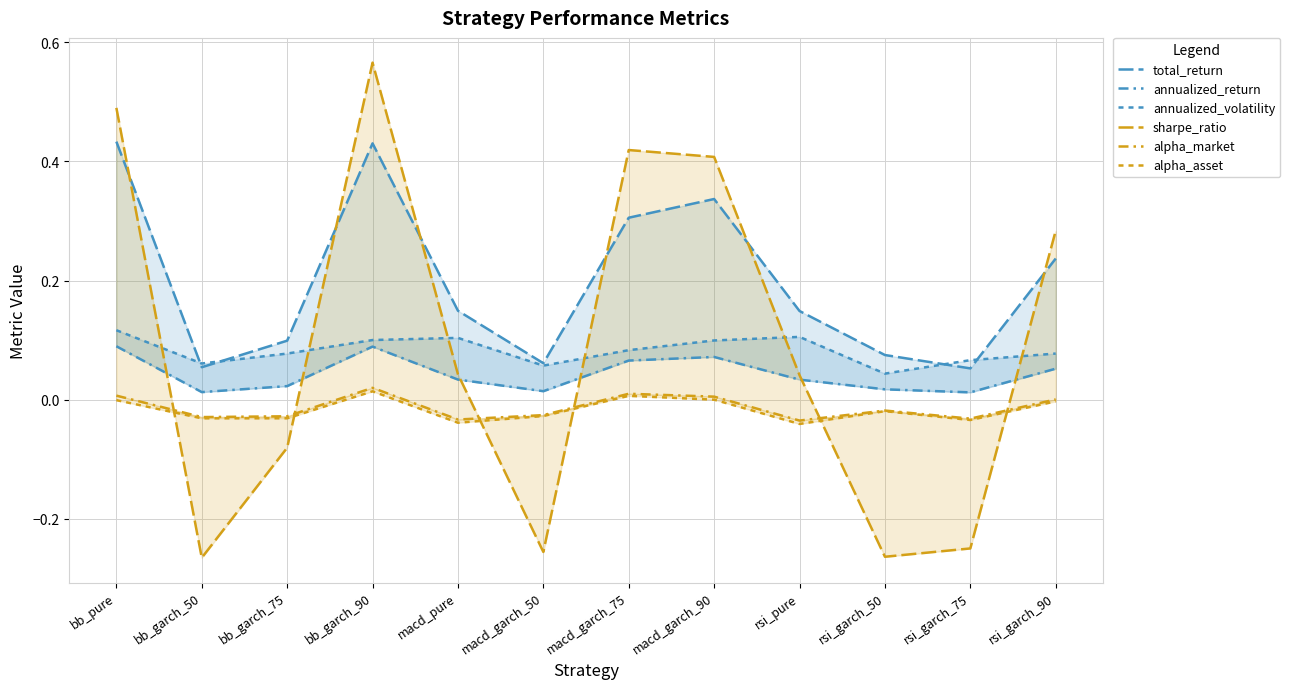

What is the label of the 6th point from the left?

macd_garch_50